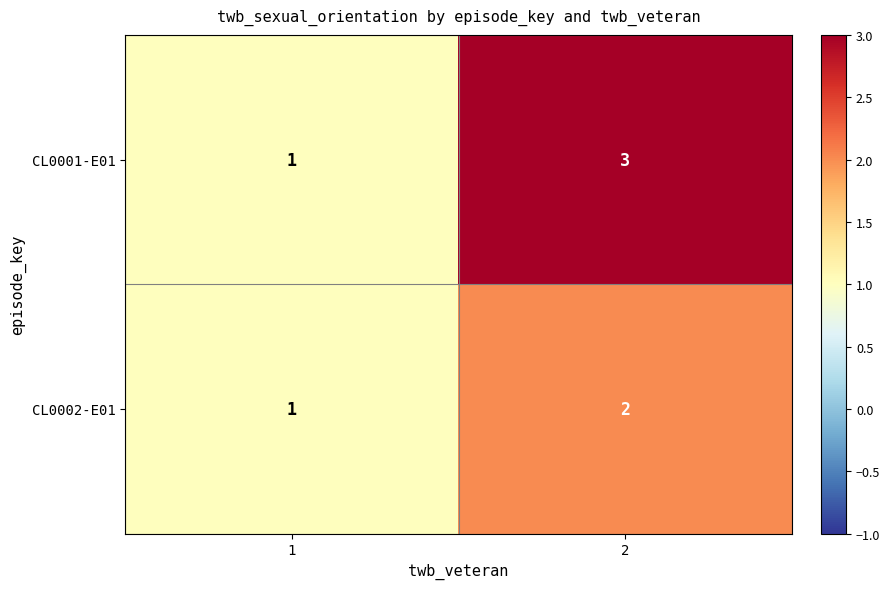

What is the sum of all CL0002-E01 values?

3